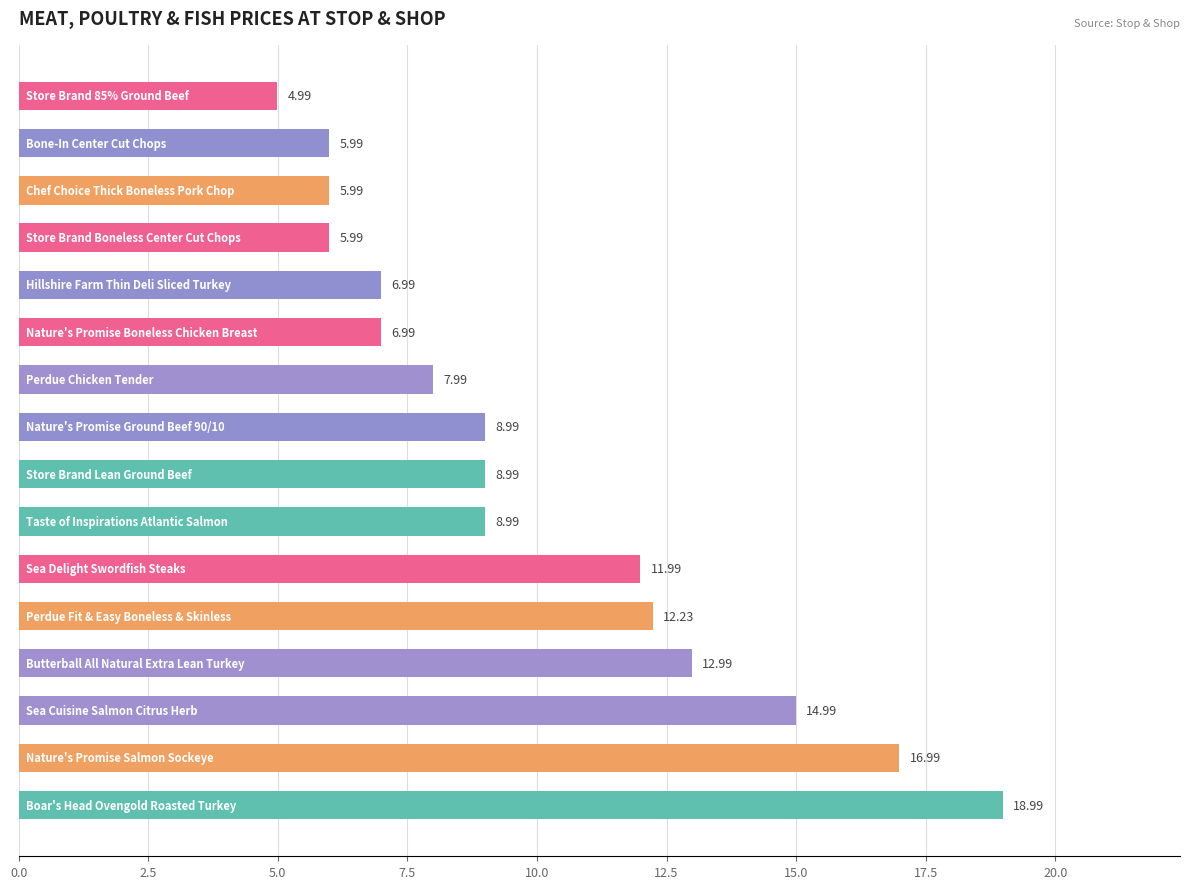

What is the average value?

10.0